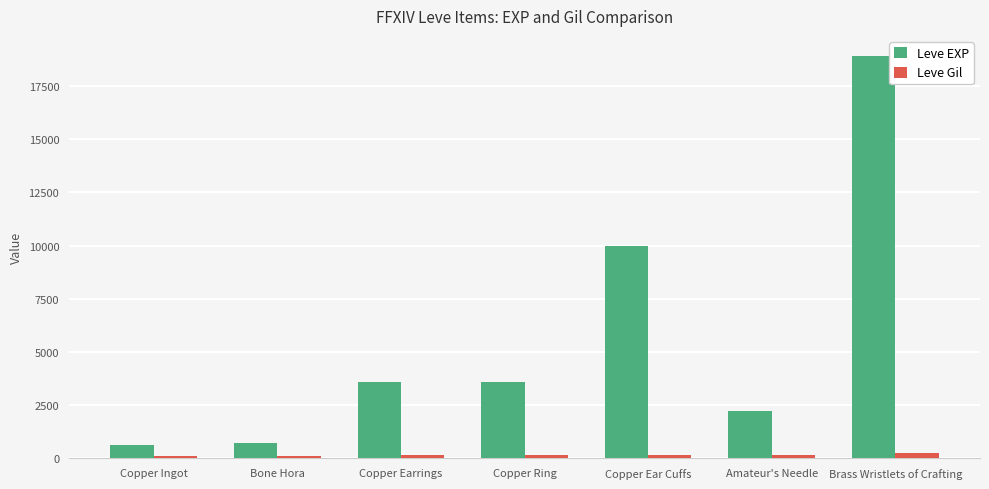

What is the minimum value shown in the chart?

112